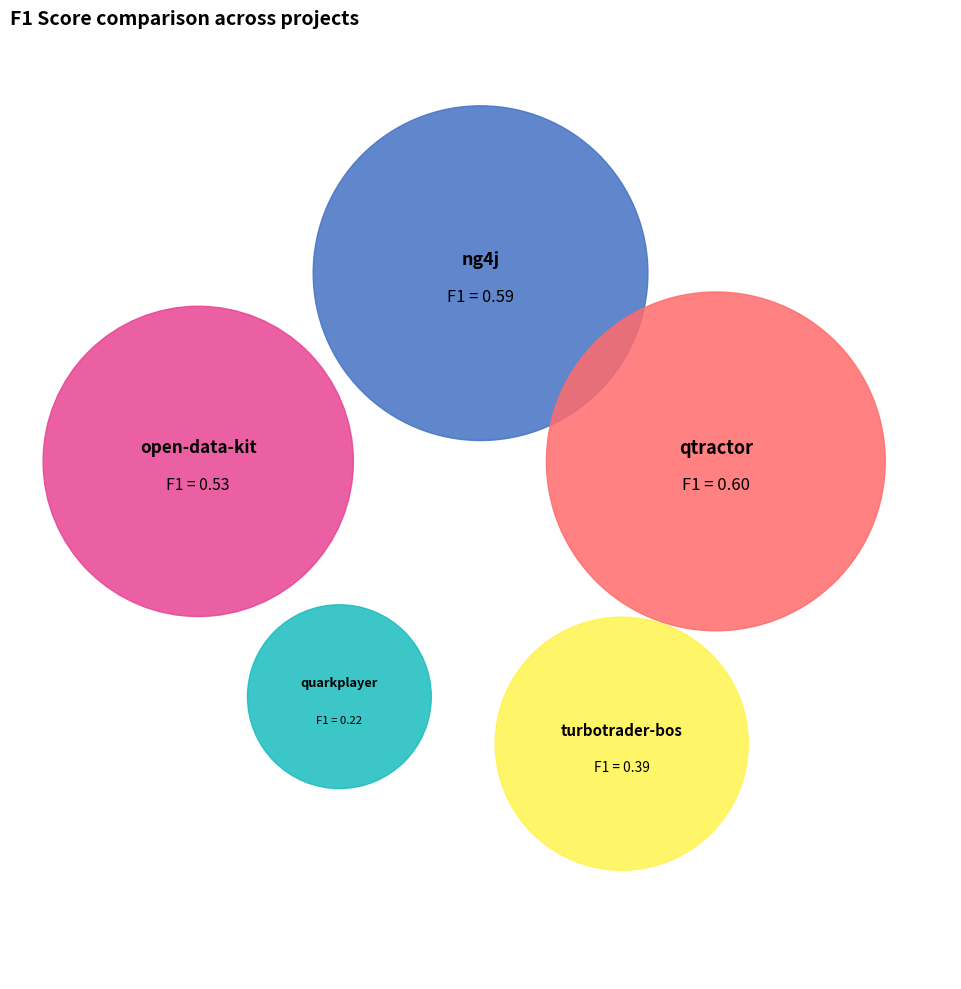

Is there any slice that represents more than half of the pie?

No